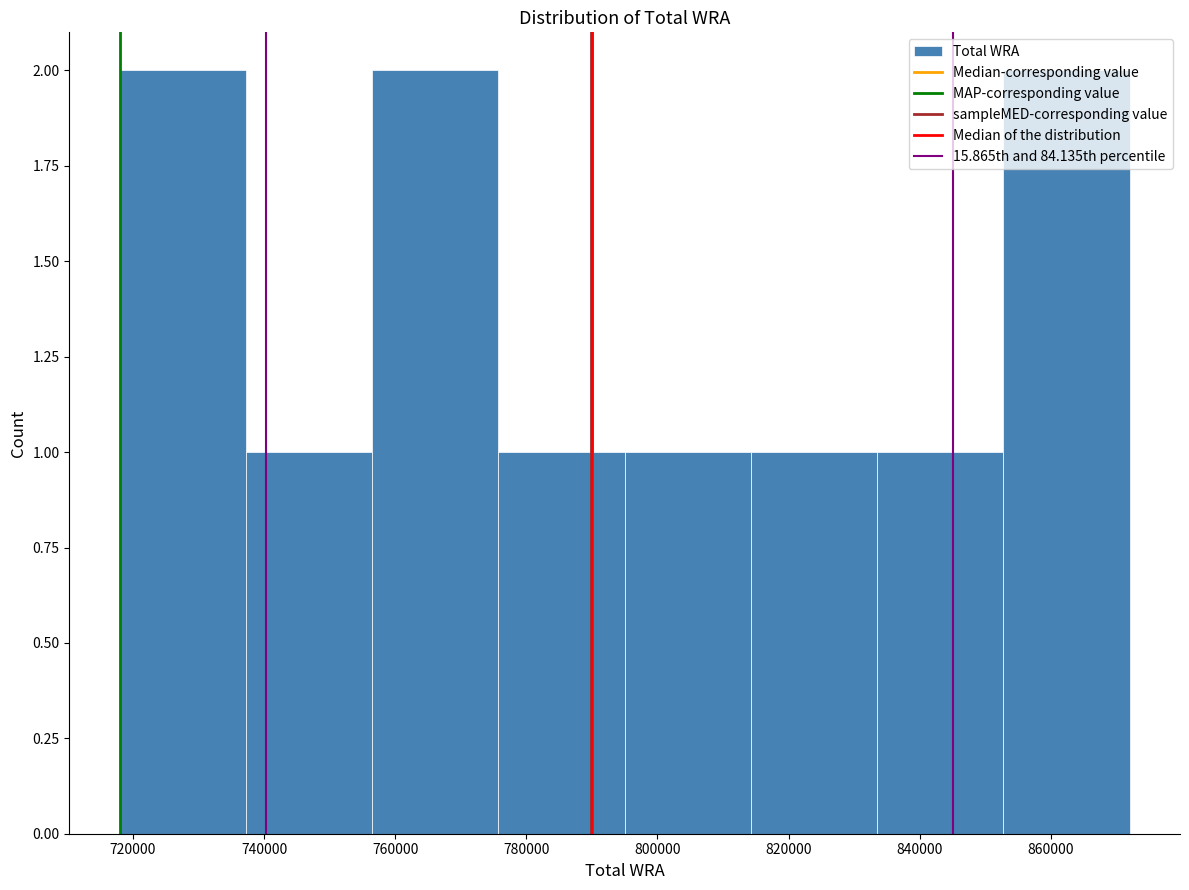

What is the height of the bar covering 738000 to 756000 on the x-axis? Neither the bar edges nor the heights are printed on the chart, so give them approximately, as read against the axes.

1